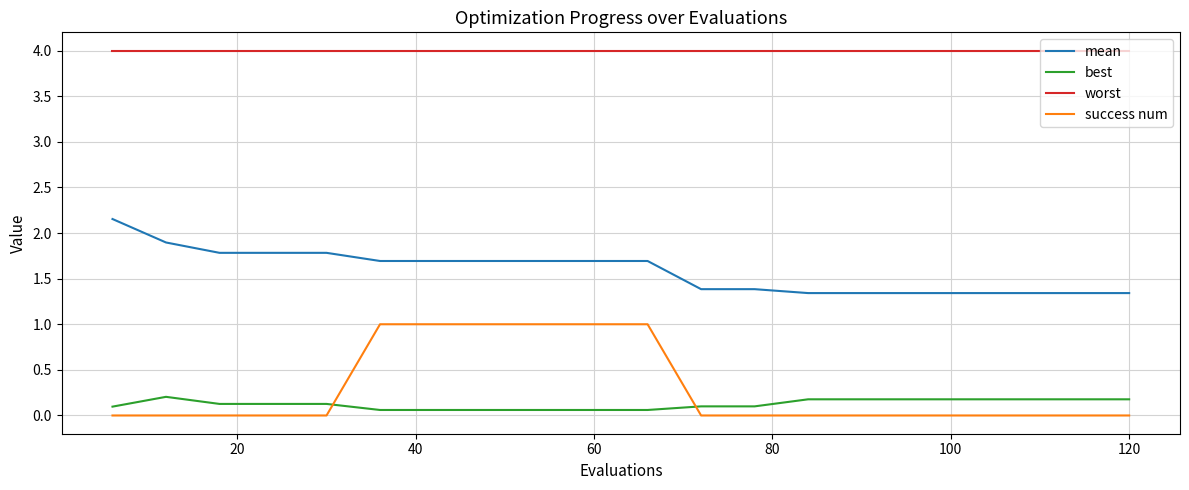

Which series has the largest total across all categories?

worst